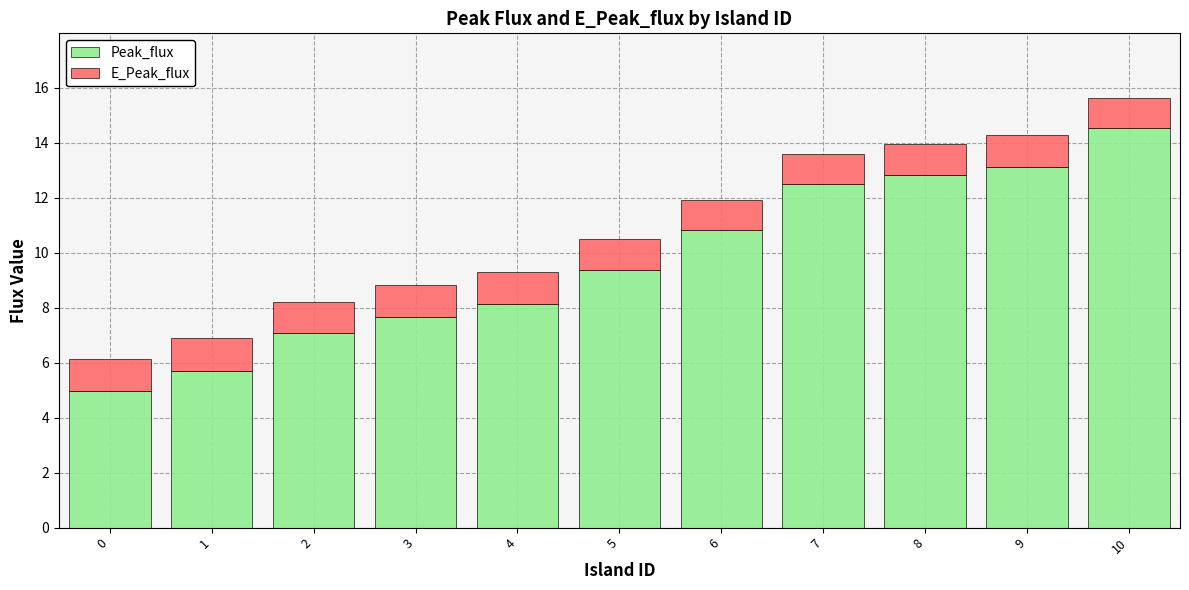

What is the highest value of the Peak_flux series?

14.5